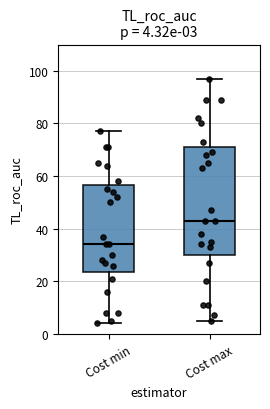

Which box is the tallest, from its lower edge to its upper edge?

Cost max